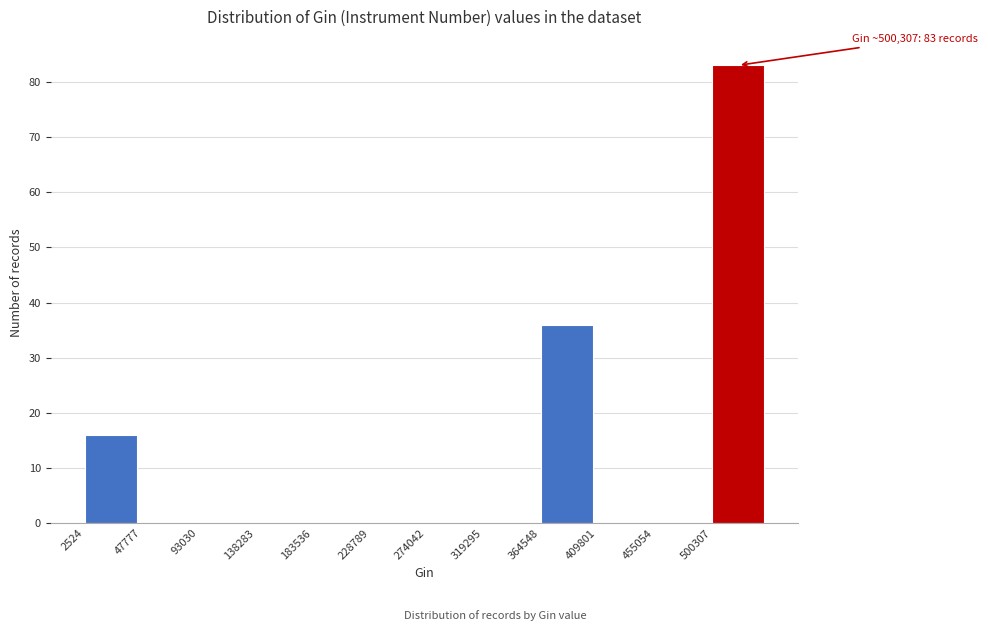

Which range on the x-axis has the tallest bar?

500000 to 545000